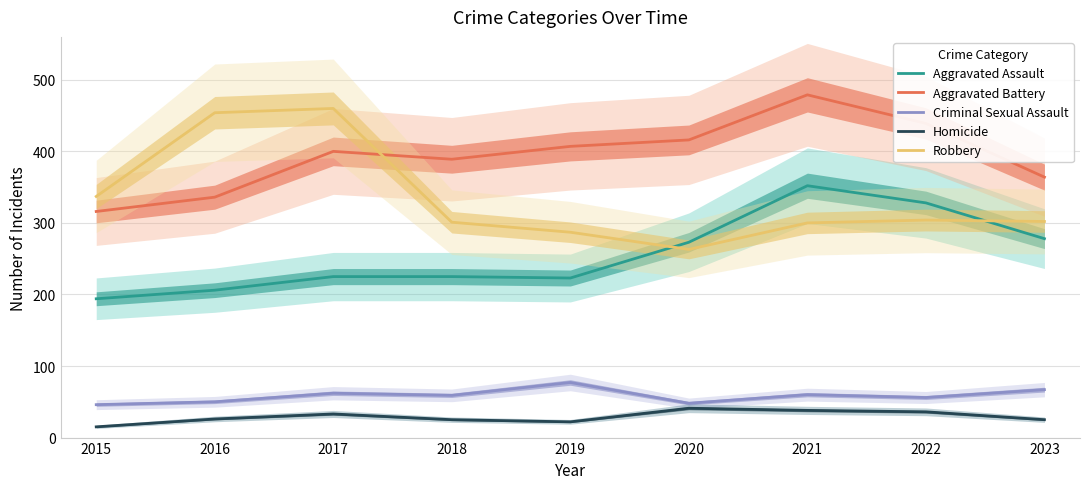

True or false: Aggravated Battery and Criminal Sexual Assault intersect in this chart.

False